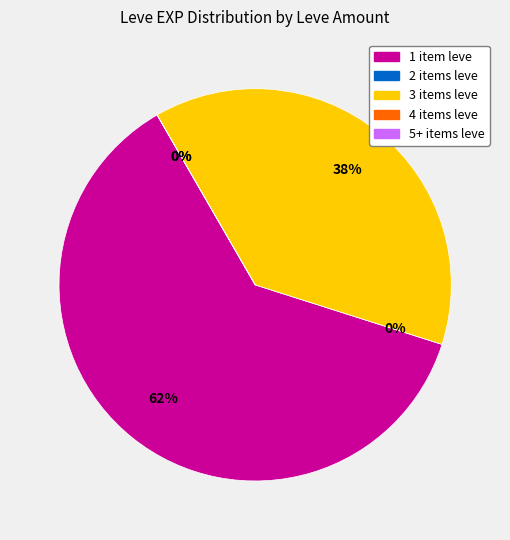

Which has a higher value, 1 or 1?

1